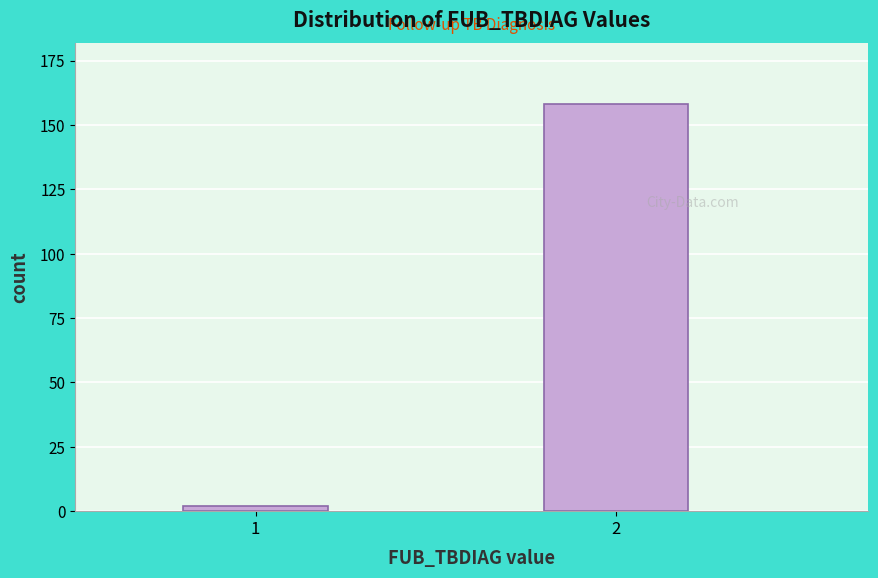

Reading right to left, what are all the values shown in this chart?

2=158	1=2